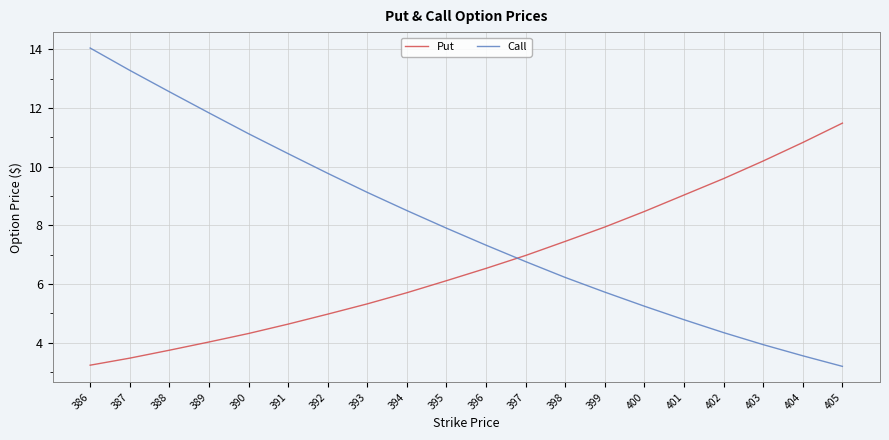

What is the difference between the maximum and second lowest values in the Put series?

8.0